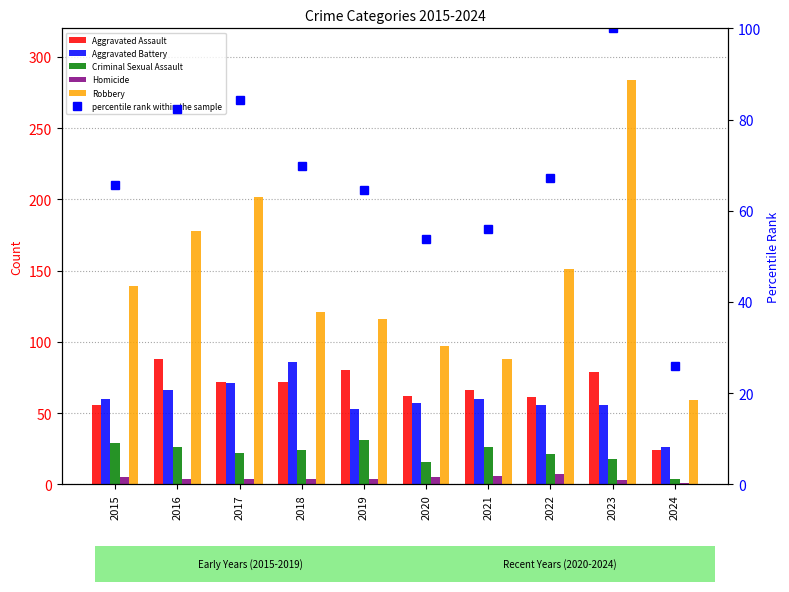

At how many categories does at least one series exceed 163?

3